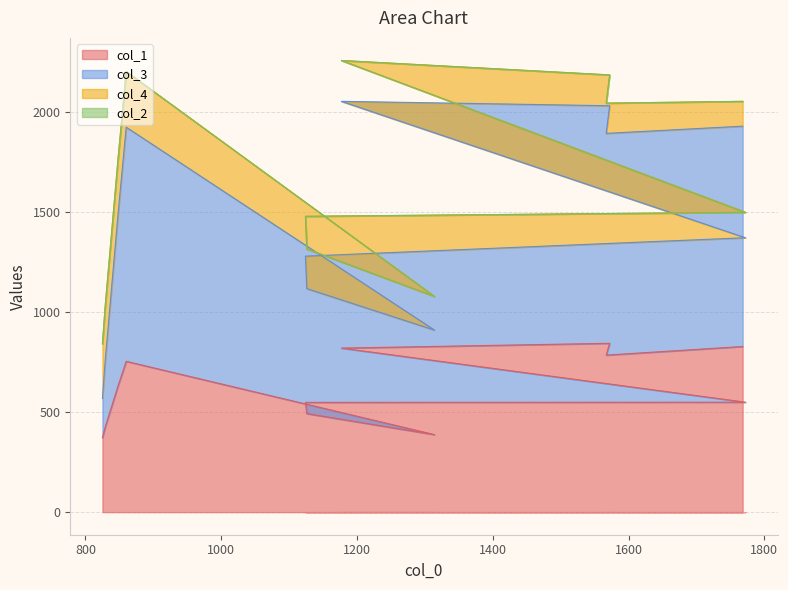

What is the minimum value shown in the chart?

372